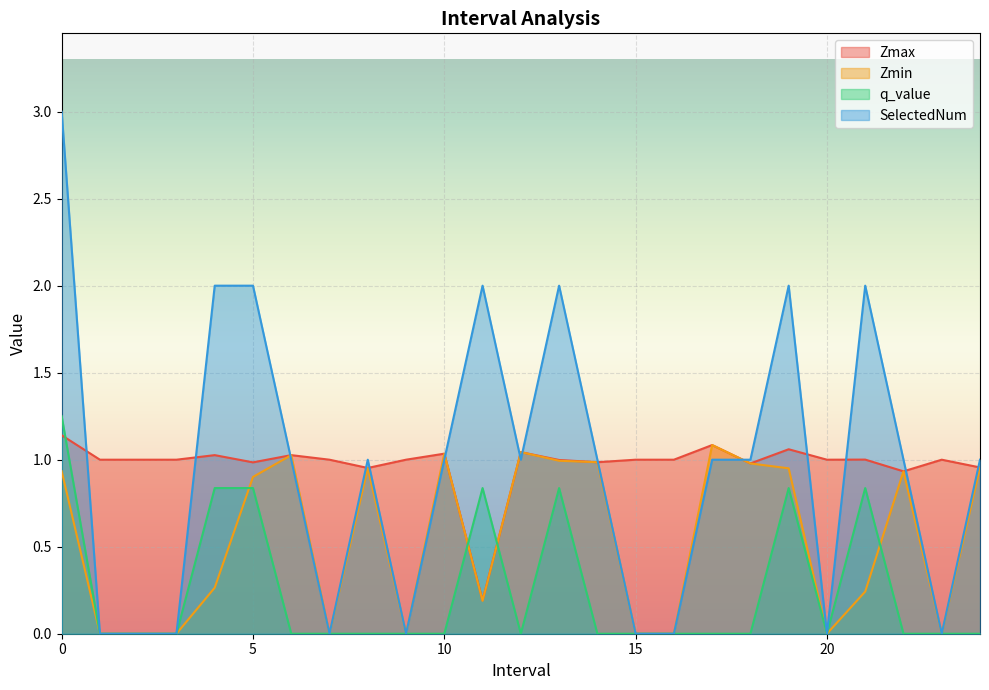

Reading left to right, what are all the values shown in this chart?

Zmax: 1.1	1.0	1.0	1.0	1.0	1.0	1.0	1.0	1.0	1.0	1.0	0.2	1.0	1.0	1.0	1.0	1.0	1.1	1.0	1.1	1.0	1.0	0.9	1.0	1.0
Zmin: 0.9	0.0	0.0	0.0	0.3	0.9	1.0	0.0	1.0	0.0	1.0	0.2	1.0	1.0	1.0	0.0	0.0	1.1	1.0	1.0	0.0	0.2	0.9	0.0	1.0
q_value: 1.3	0.0	0.0	0.0	0.8	0.8	0.0	0.0	0.0	0.0	0.0	0.8	0.0	0.8	0.0	0.0	0.0	0.0	0.0	0.8	0.0	0.8	0.0	0.0	0.0
SelectedNum: 3.0	0.0	0.0	0.0	2.0	2.0	1.0	0.0	1.0	0.0	1.0	2.0	1.0	2.0	1.0	0.0	0.0	1.0	1.0	2.0	0.0	2.0	1.0	0.0	1.0